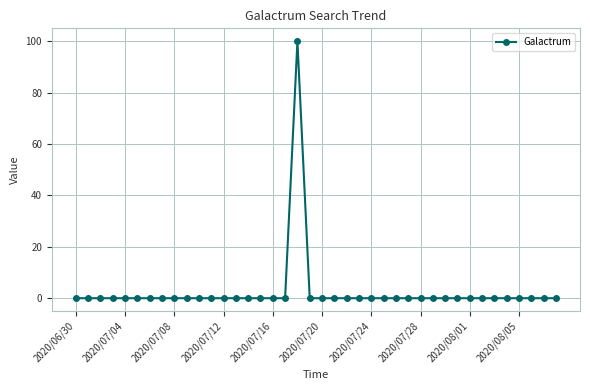

What is the greatest value displayed?

100